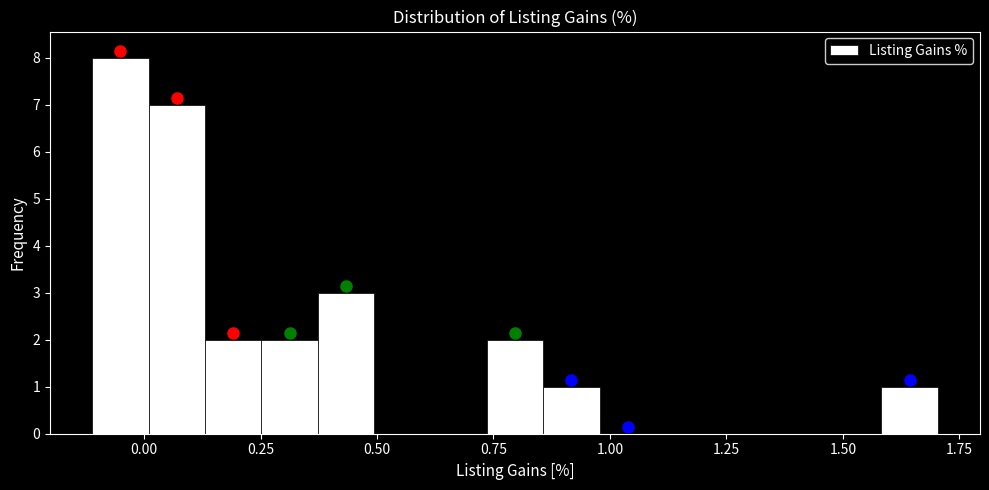

Read against the x-axis, roughly where is the centre of the tallest bar?

-0.05